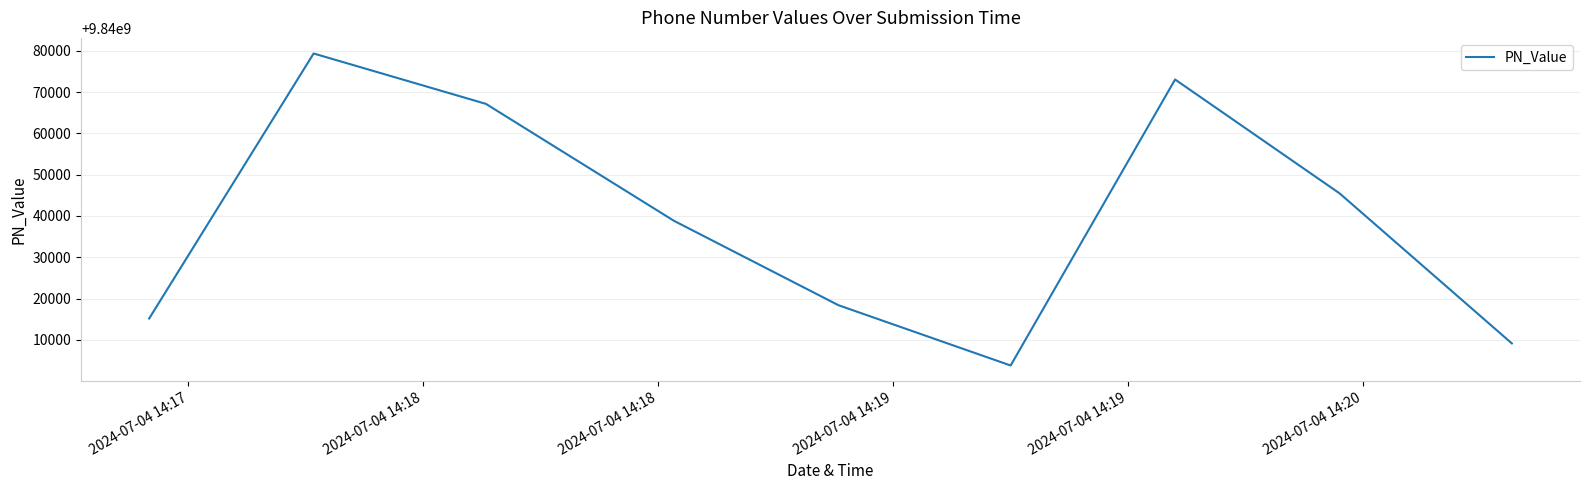

What is the smallest value displayed?

9840003785